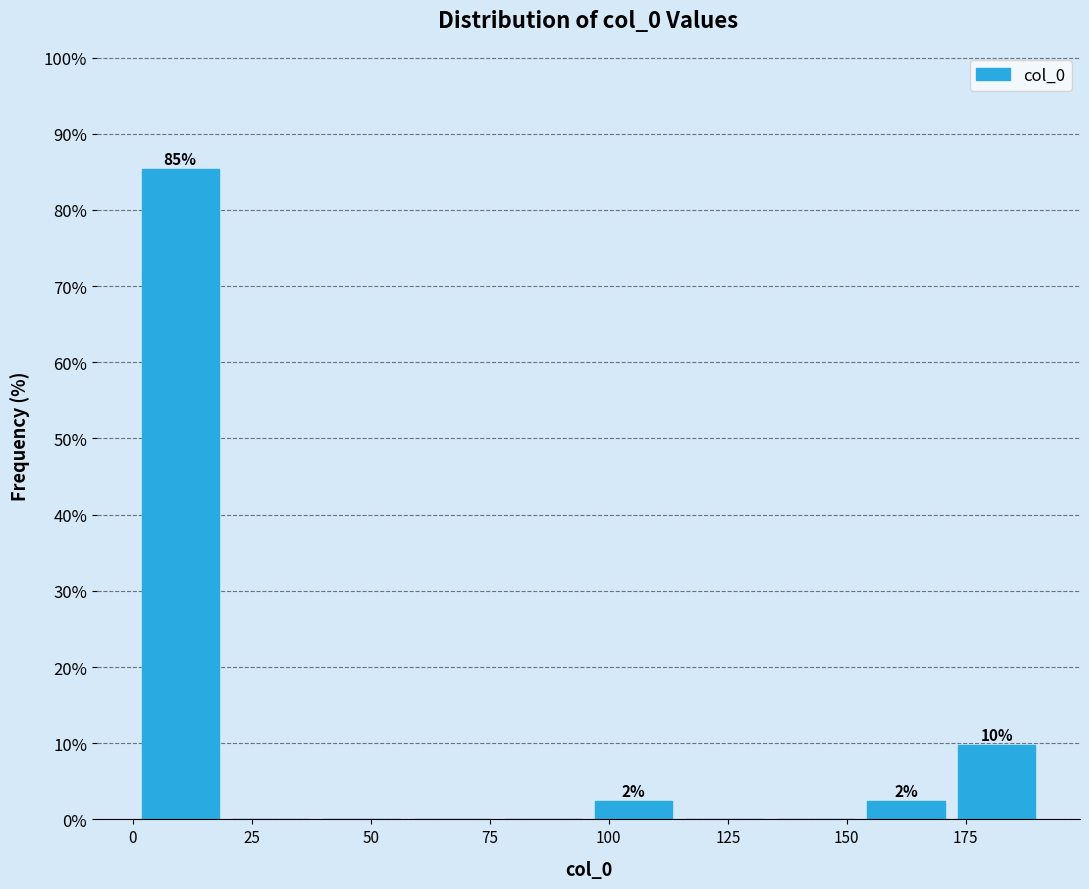

Around what value on the x-axis is the tallest bar? Give the approximate position of its centre, as read against the axis.

10